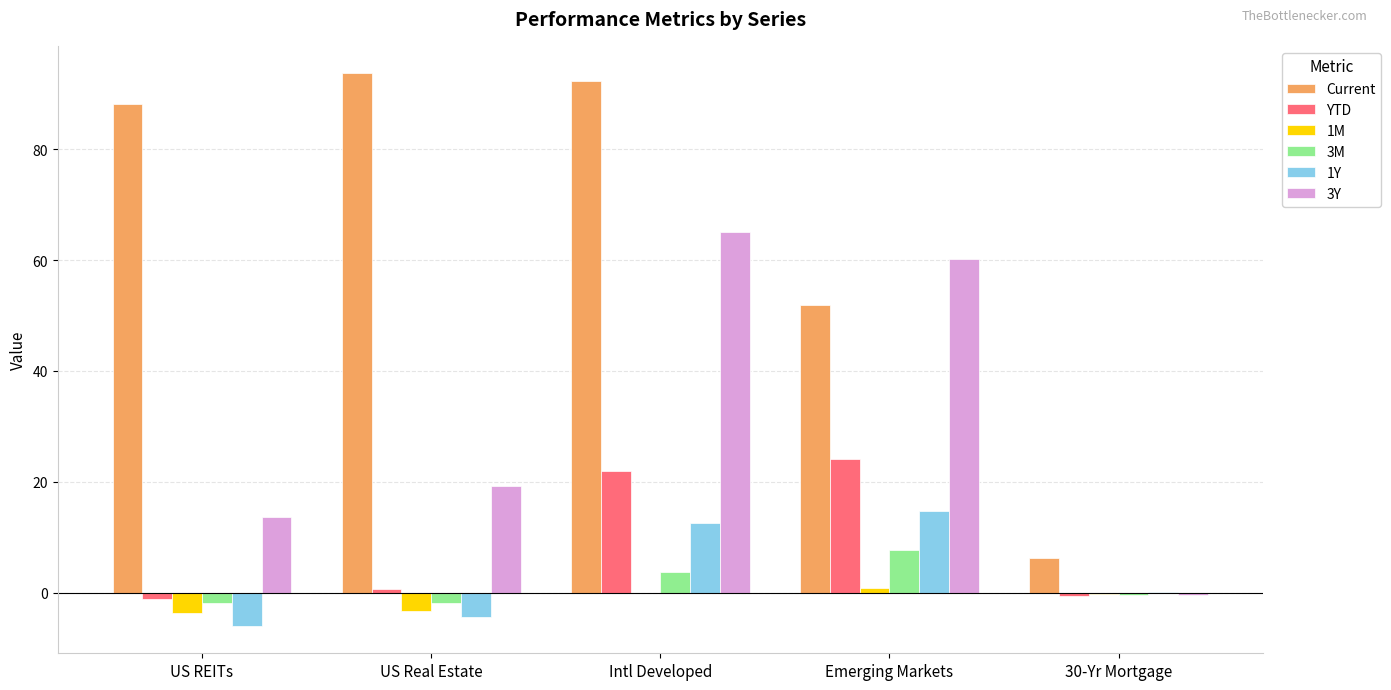

Which series has the largest range (max minus min)?

Current